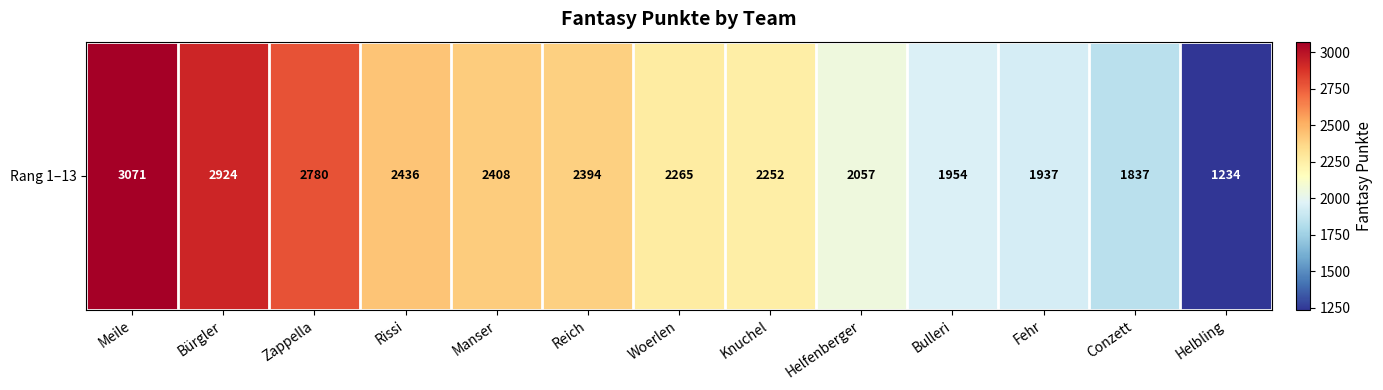

Is it true that the value at Meile is 964?

False